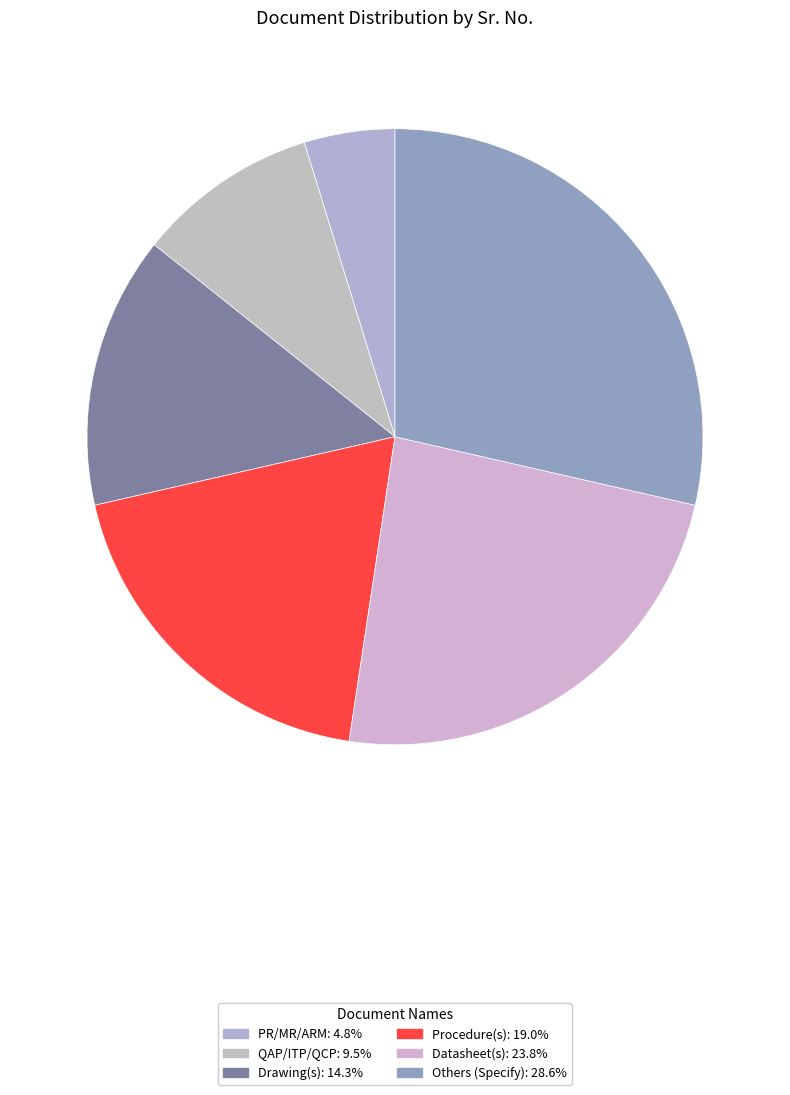

Is it true that Others (Specify) is 29% of the pie?

True